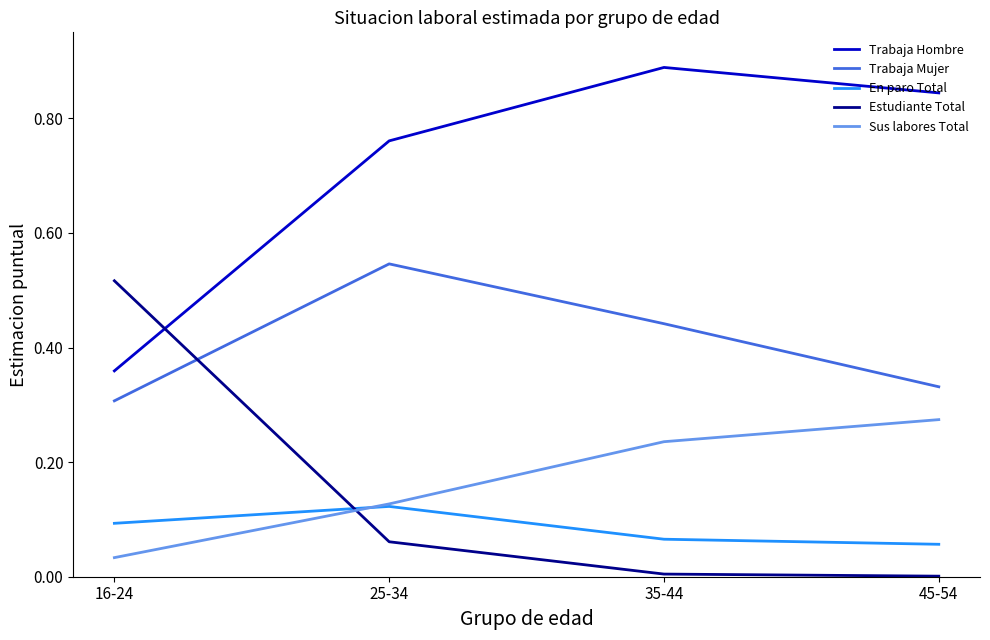

True or false: Sus labores Total and Trabaja Hombre intersect in this chart.

False